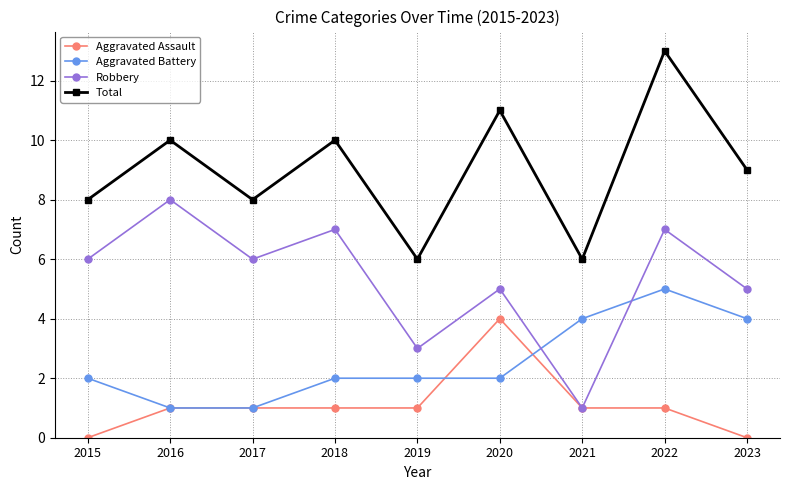

True or false: Robbery and Total intersect in this chart.

False